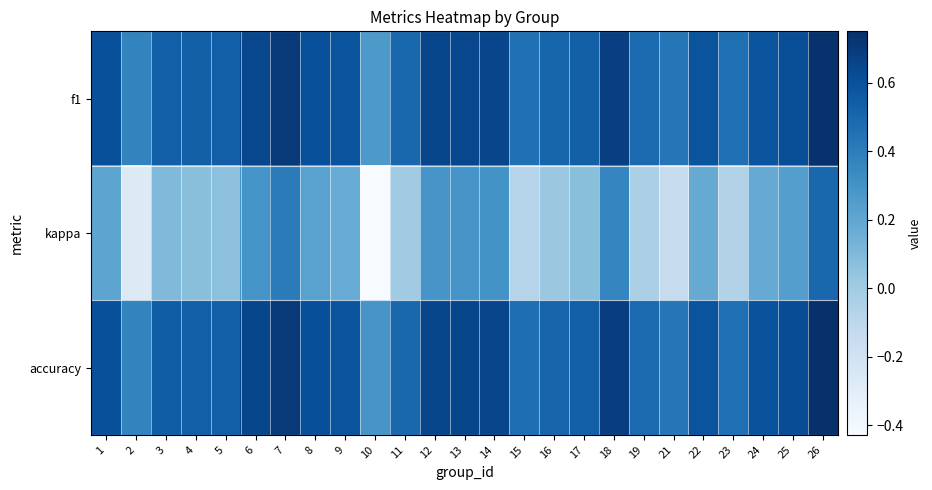

Reading left to right, list all the values displayed in this chart.

f1: 1=0.6	2=0.4	3=0.5	4=0.5	5=0.5	6=0.6	7=0.7	8=0.6	9=0.6	10=0.3	11=0.5	12=0.6	13=0.6	14=0.7	15=0.5	16=0.5	17=0.5	18=0.7	19=0.5	21=0.4	22=0.6	23=0.5	24=0.6	25=0.6	26=0.7
kappa: 1=0.2	2=-0.3	3=0.1	4=0.1	5=0.1	6=0.3	7=0.4	8=0.2	9=0.2	10=-0.4	11=0.0	12=0.3	13=0.3	14=0.3	15=-0.1	16=0.0	17=0.1	18=0.4	19=-0.0	21=-0.1	22=0.2	23=-0.1	24=0.2	25=0.2	26=0.5
accuracy: 1=0.6	2=0.4	3=0.5	4=0.5	5=0.5	6=0.6	7=0.7	8=0.6	9=0.6	10=0.3	11=0.5	12=0.6	13=0.6	14=0.7	15=0.5	16=0.5	17=0.5	18=0.7	19=0.5	21=0.4	22=0.6	23=0.5	24=0.6	25=0.6	26=0.8